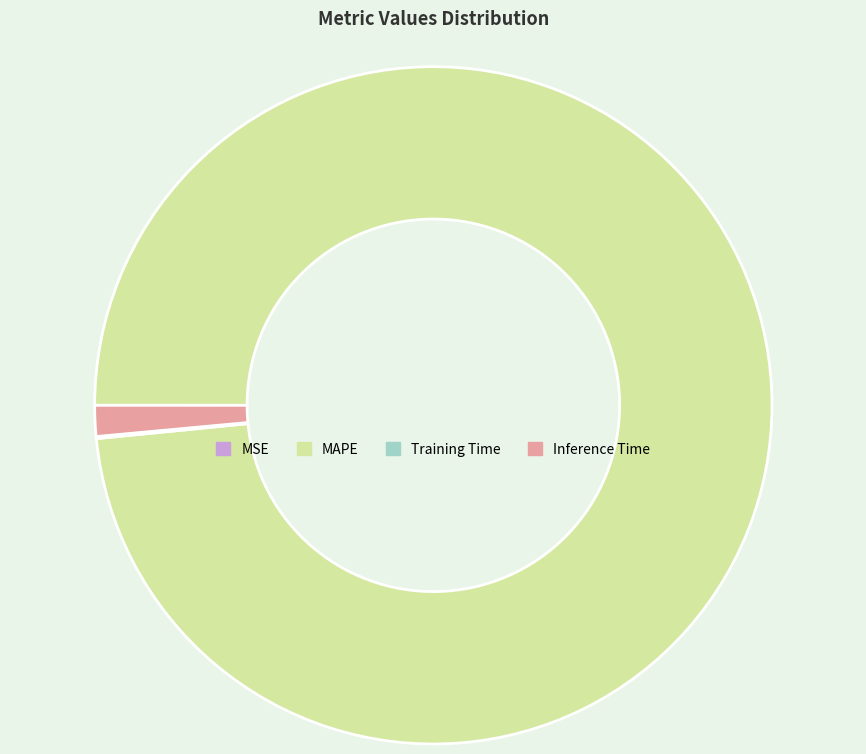

Is MAPE the majority of the pie?

Yes